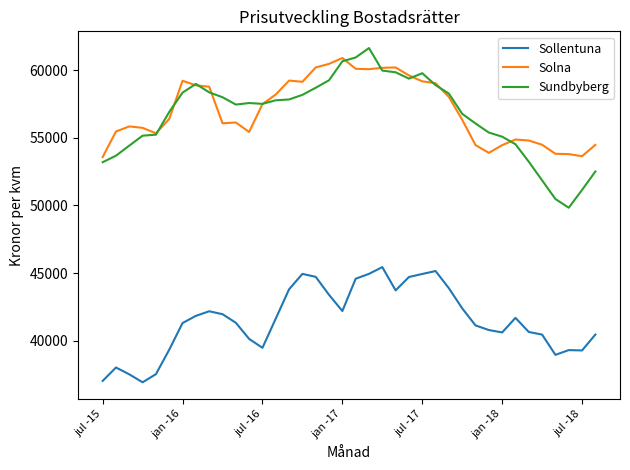

What is the highest value of the Sundbyberg series?

61626